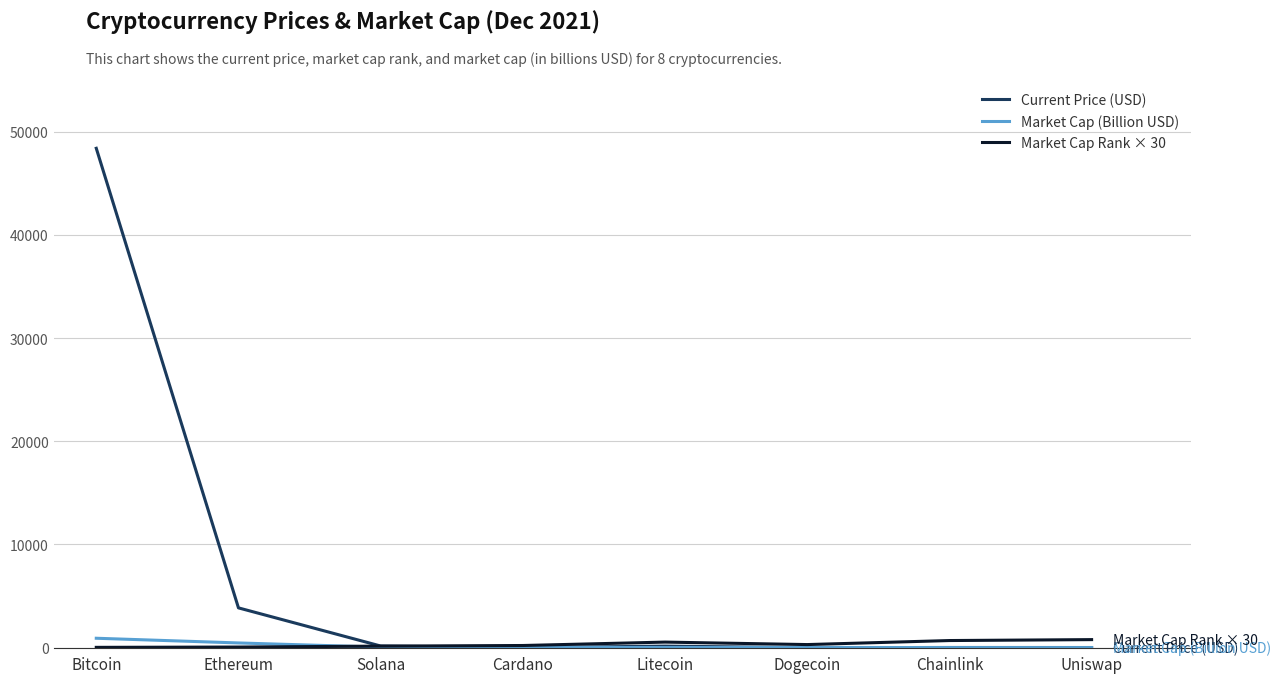

What position from the right is Solana?

6